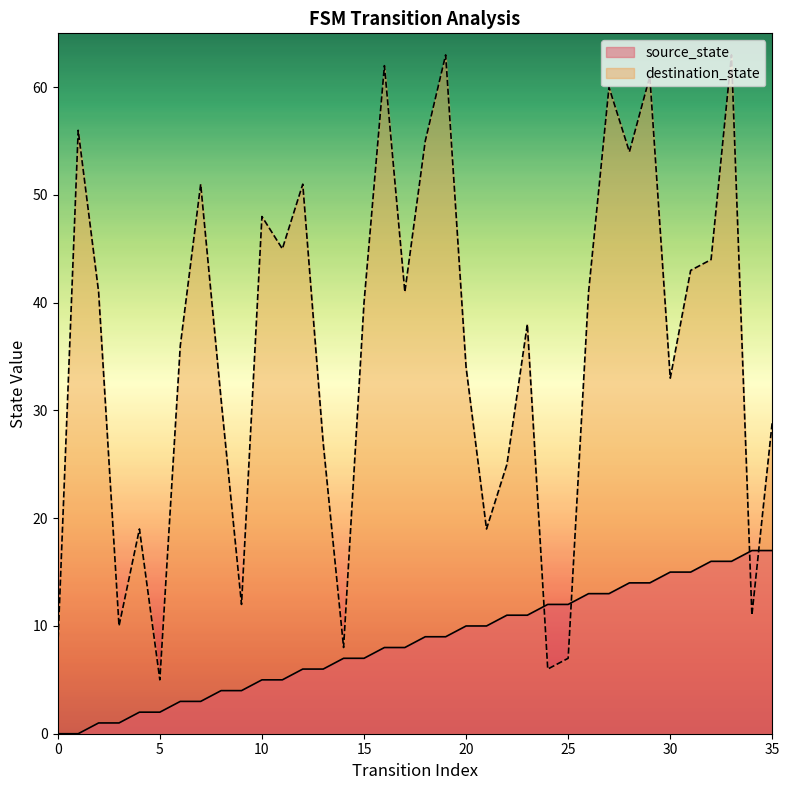

The destination_state series shows 25 at 22. True or false?

True